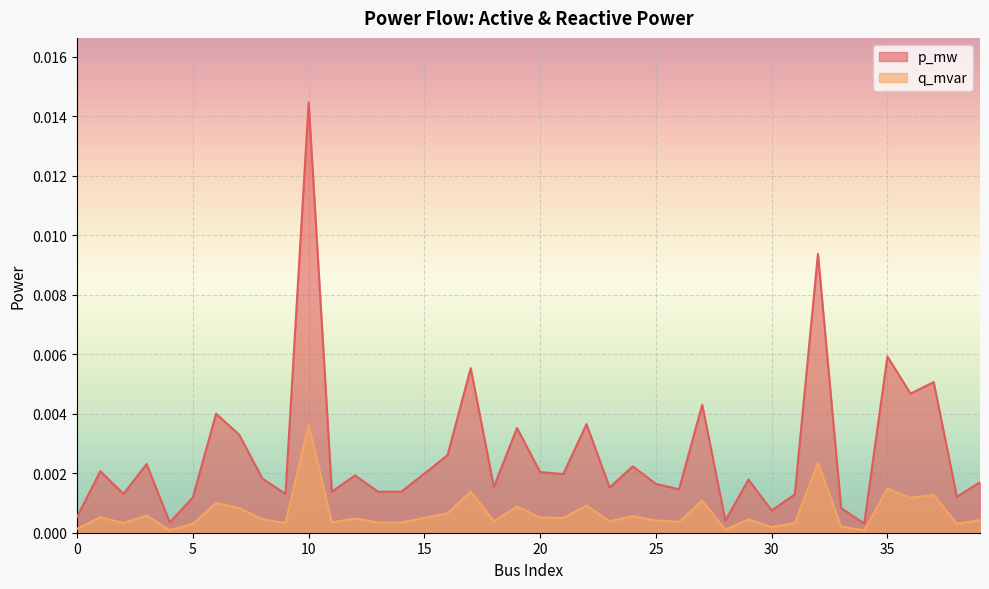

True or false: p_mw has more than 1 points higher than both neighbors.

True